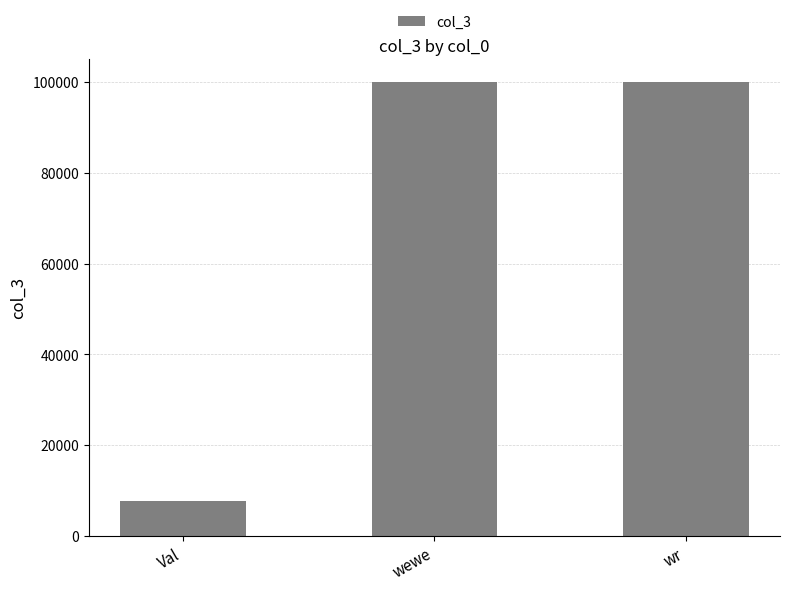

Count the number of data series in this chart.

1